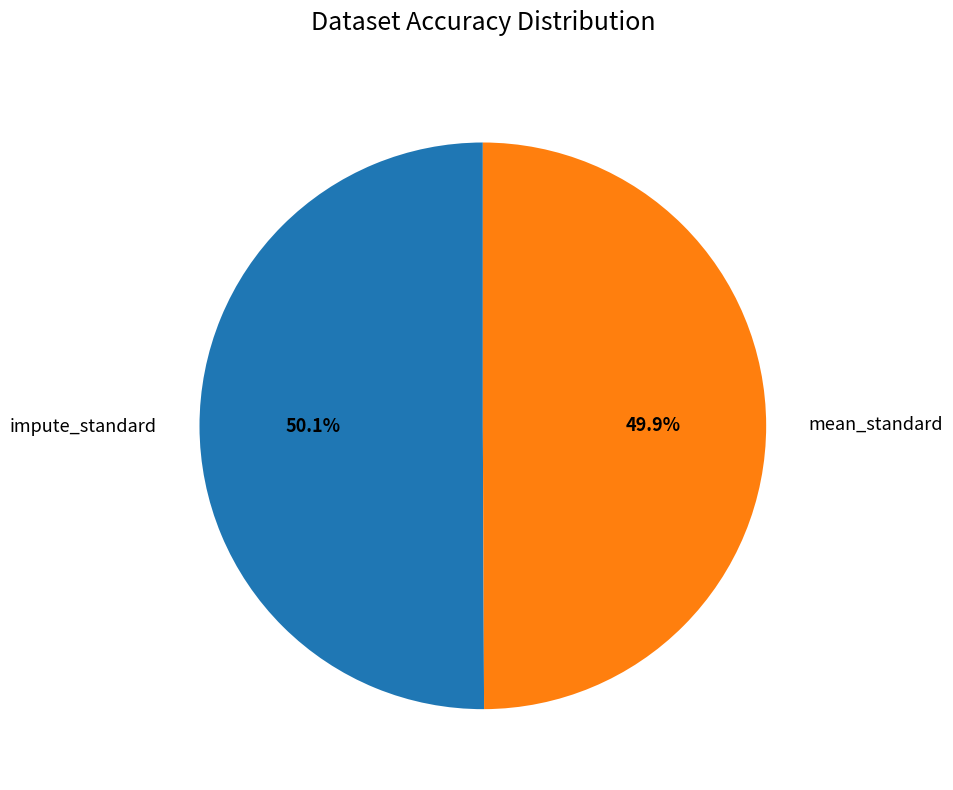

Is there any slice that represents more than half of the pie?

Yes